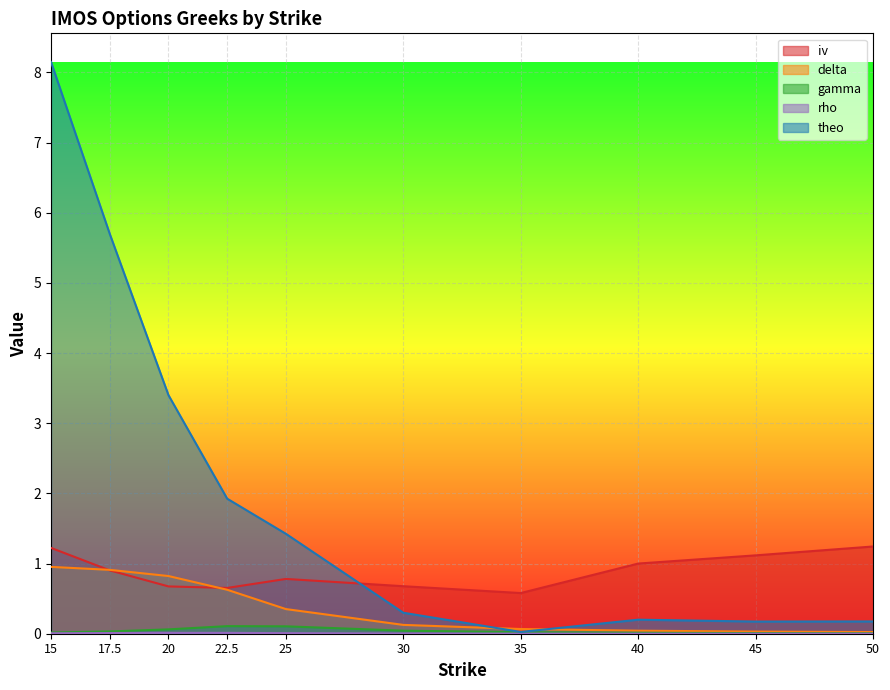

Between 25 and 40, which series saw the biggest shift?

theo